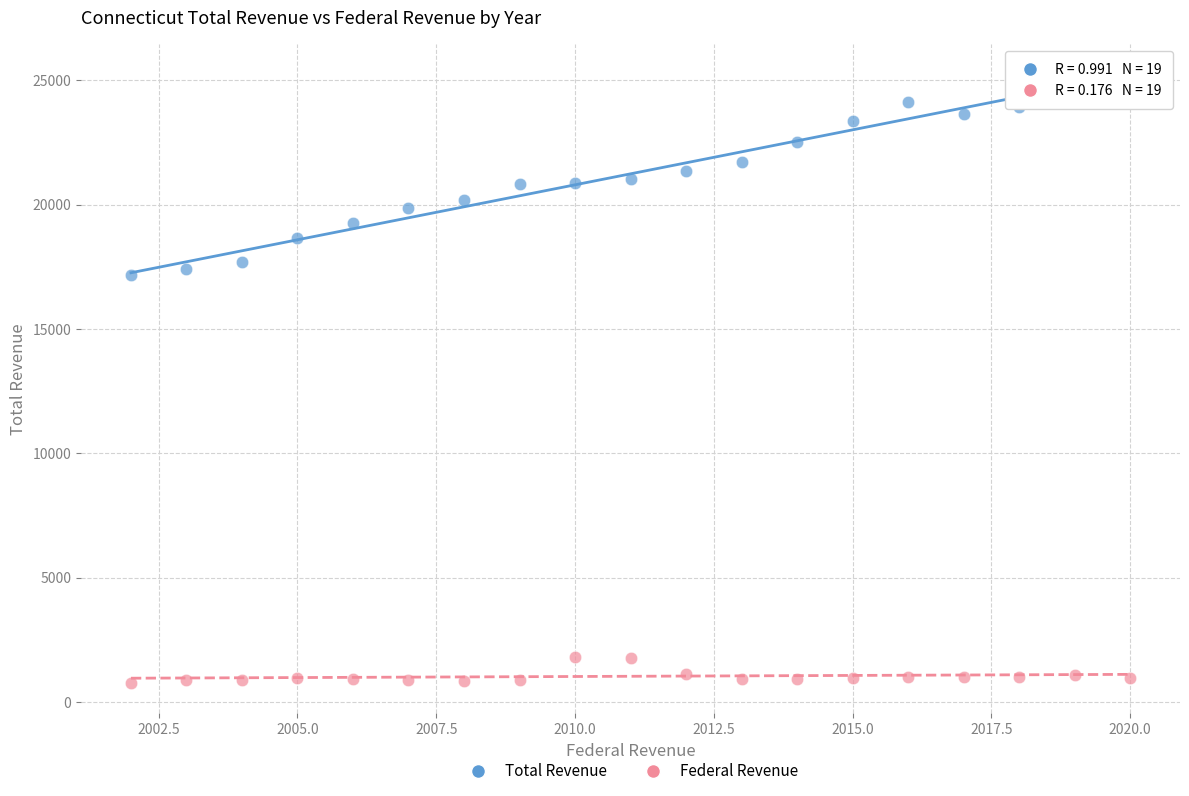

Which series contains the lowest Y value?

Federal Revenue